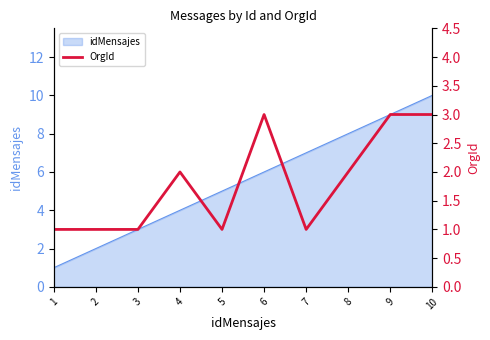

Does the chart display data point markers on the line(s)?

No